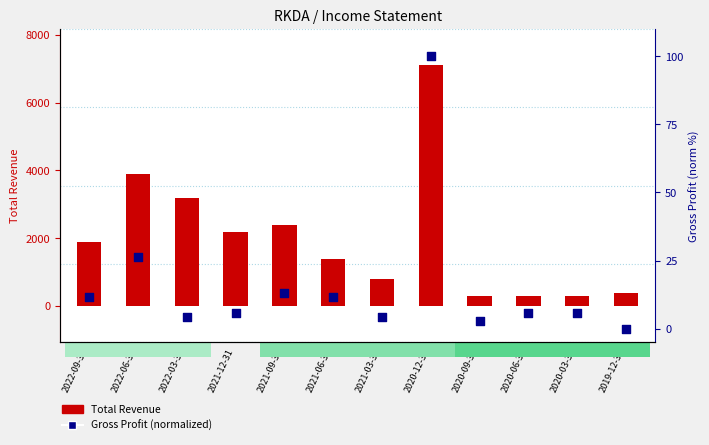

Which series contains the lowest Y value?

Gross Profit (normalized)